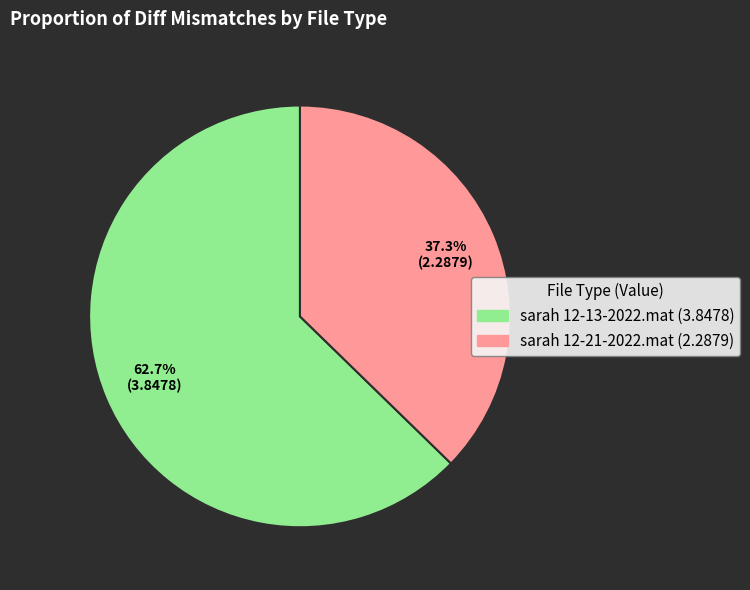

Which has a higher value, sarah 12-21-2022.mat or sarah 12-13-2022.mat?

sarah 12-13-2022.mat